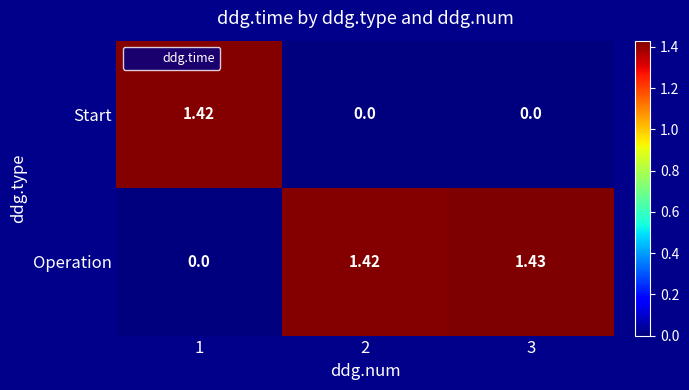

Which series has the largest range (max minus min)?

Operation